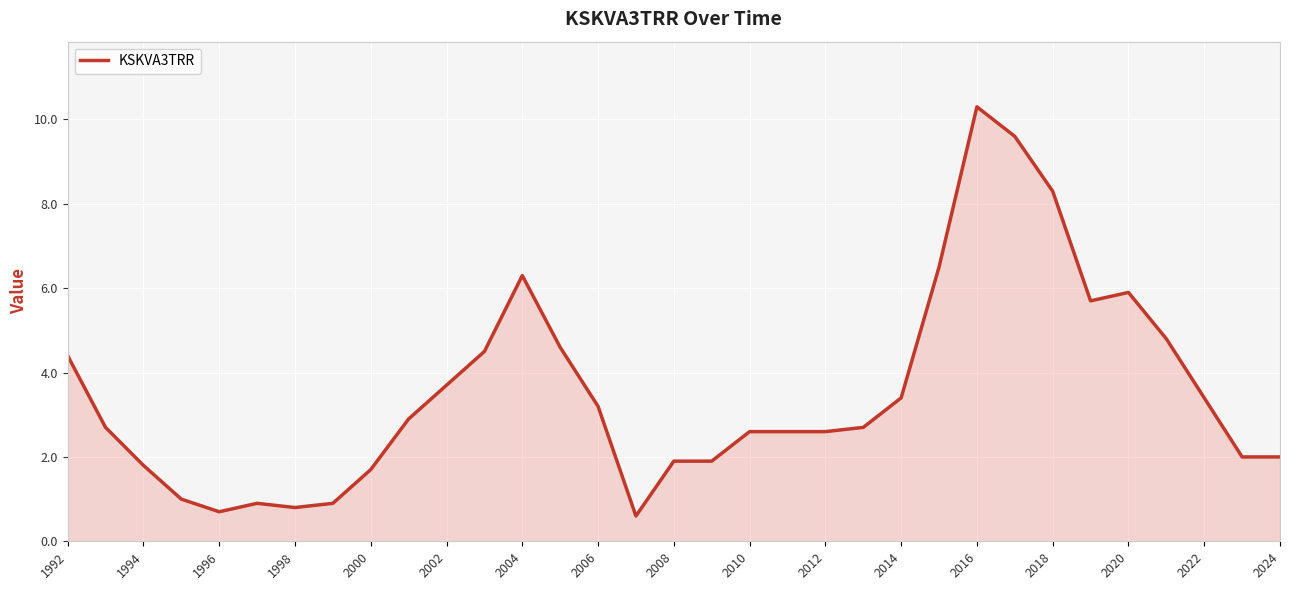

Reading left to right, list all the values displayed in this chart.

4.4	2.7	1.8	1.0	0.7	0.9	0.8	0.9	1.7	2.9	3.7	4.5	6.3	4.6	3.2	0.6	1.9	1.9	2.6	2.6	2.6	2.7	3.4	6.5	10.3	9.6	8.3	5.7	5.9	4.8	3.4	2.0	2.0